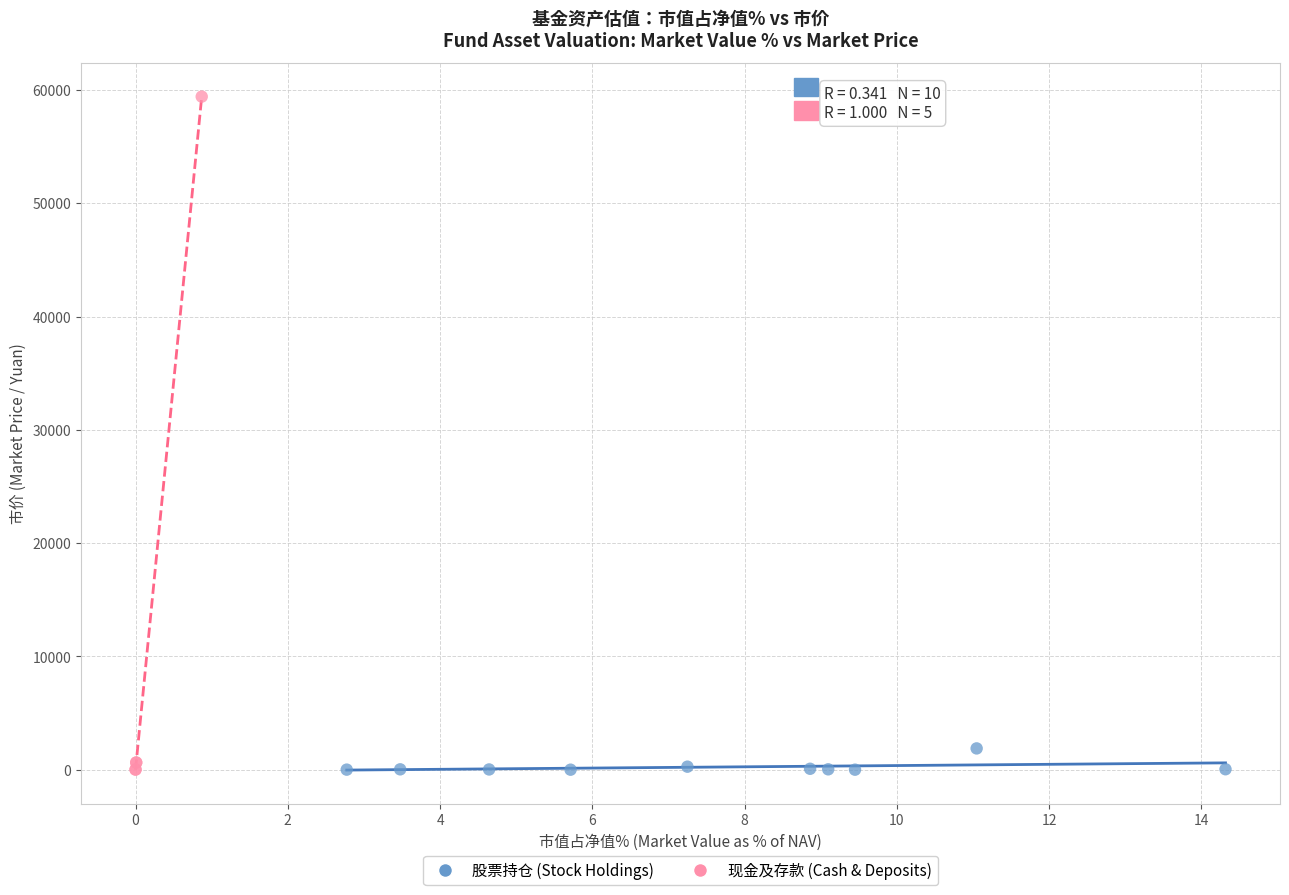

Which series has the largest Y range (max minus min)?

现金及存款 (Cash & Deposits)